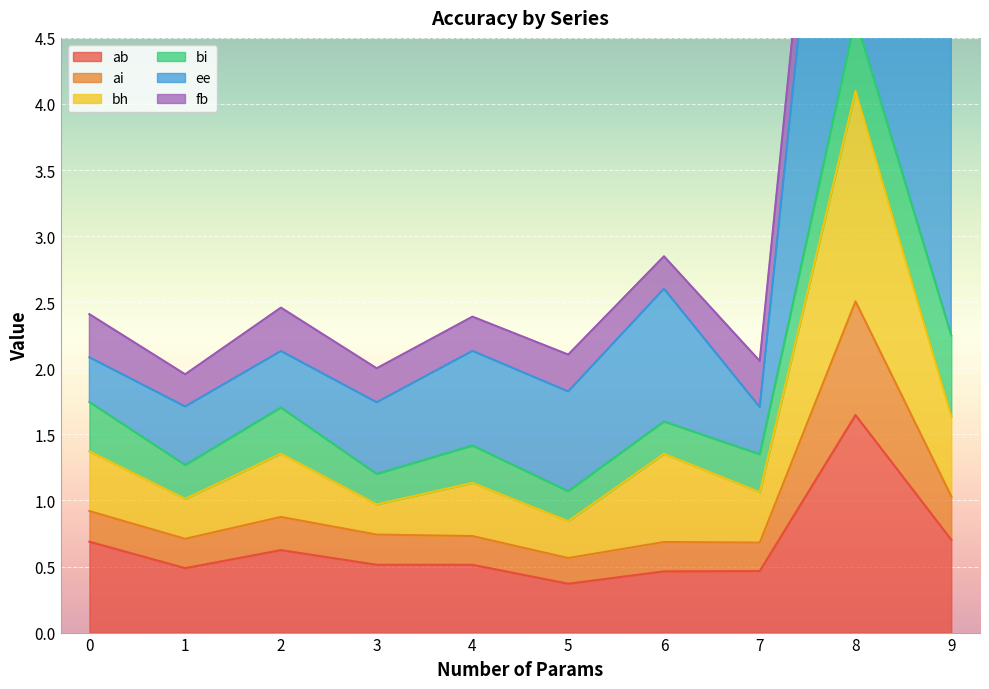

True or false: ab has a value of 0.7 at 0.

True